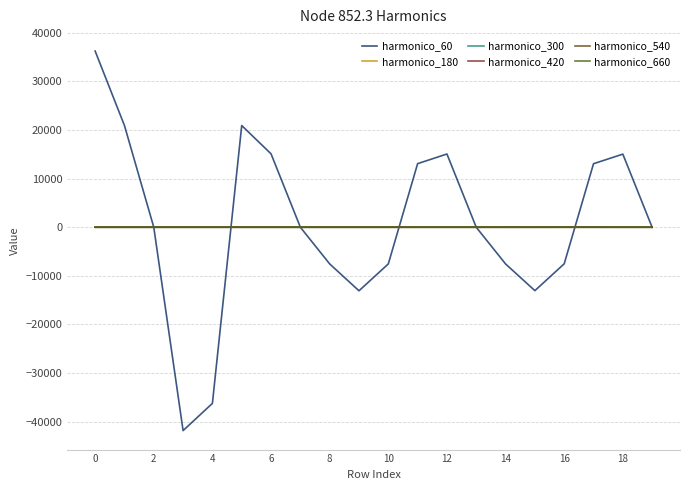

What is the greatest value displayed?

36225.0